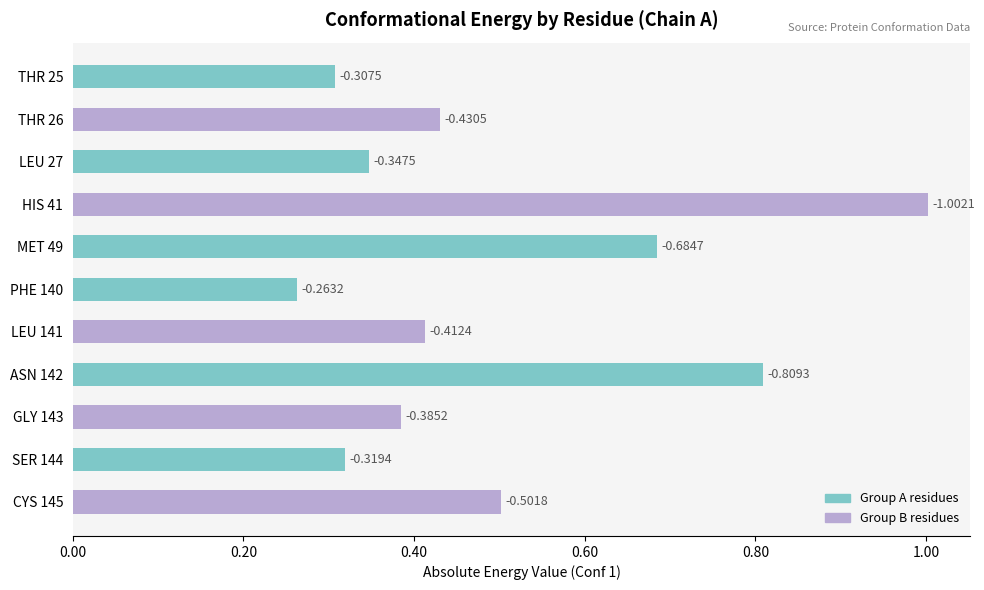

How many bars are there in total?

11